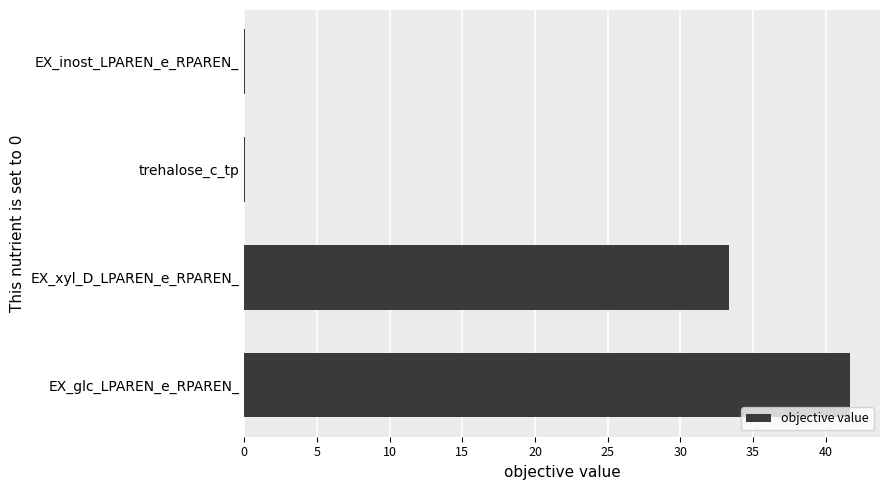

Reading bottom to top, list all the values displayed in this chart.

EX_glc_LPAREN_e_RPAREN_=41.6	EX_xyl_D_LPAREN_e_RPAREN_=33.4	trehalose_c_tp=0.1	EX_inost_LPAREN_e_RPAREN_=0.1